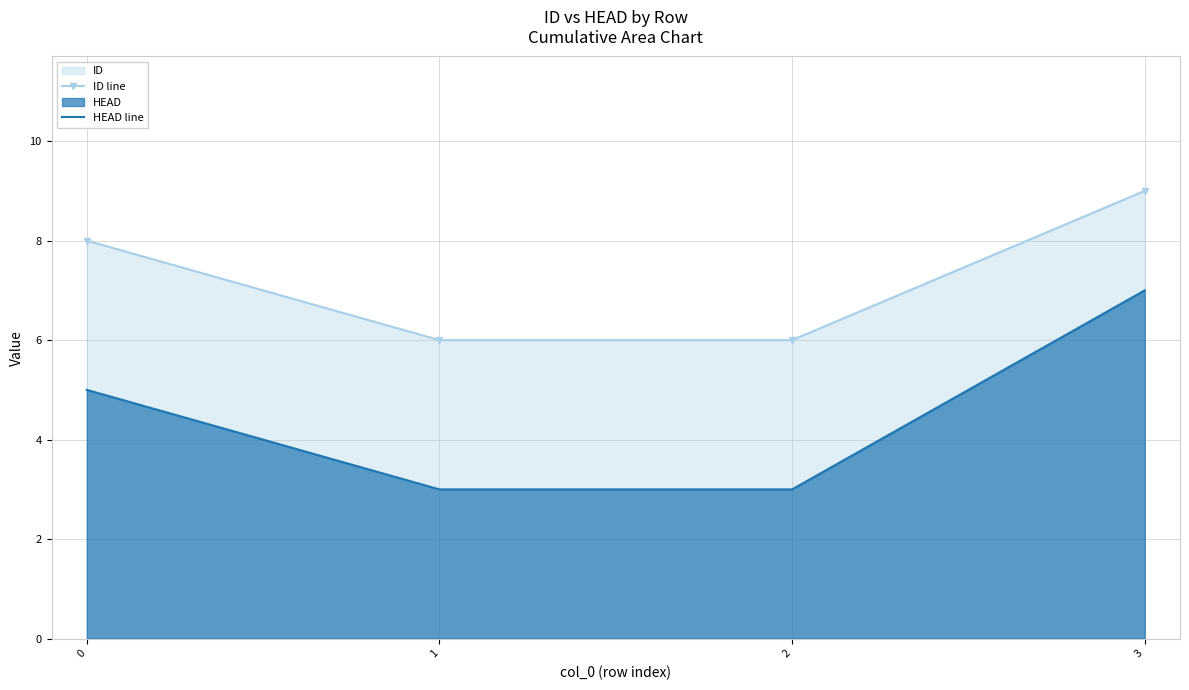

What are all the series names shown in the legend?

ID line, HEAD line